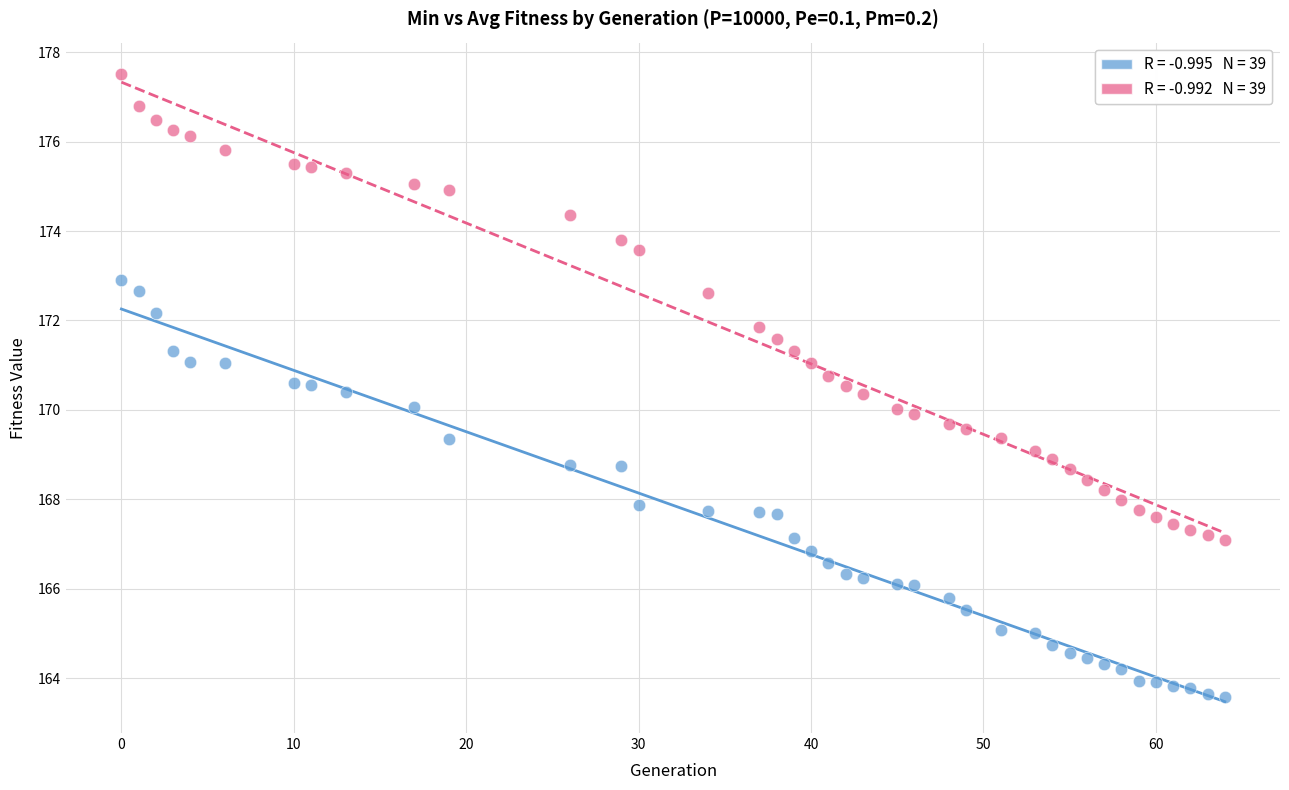

How many points are shown in the scatter plot?

78